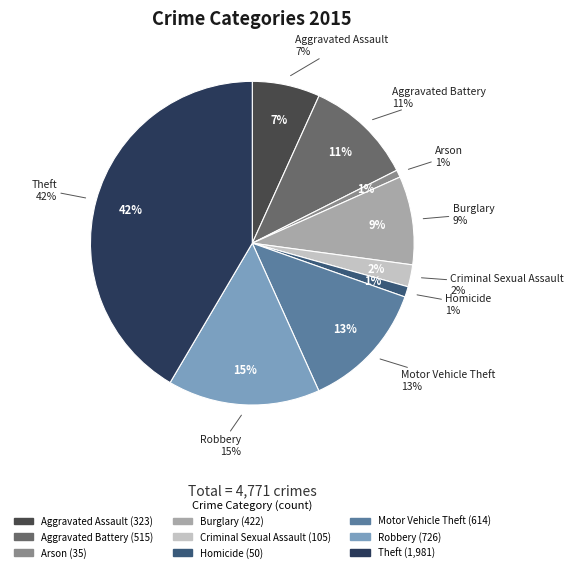

How many slices are in this pie chart?

9